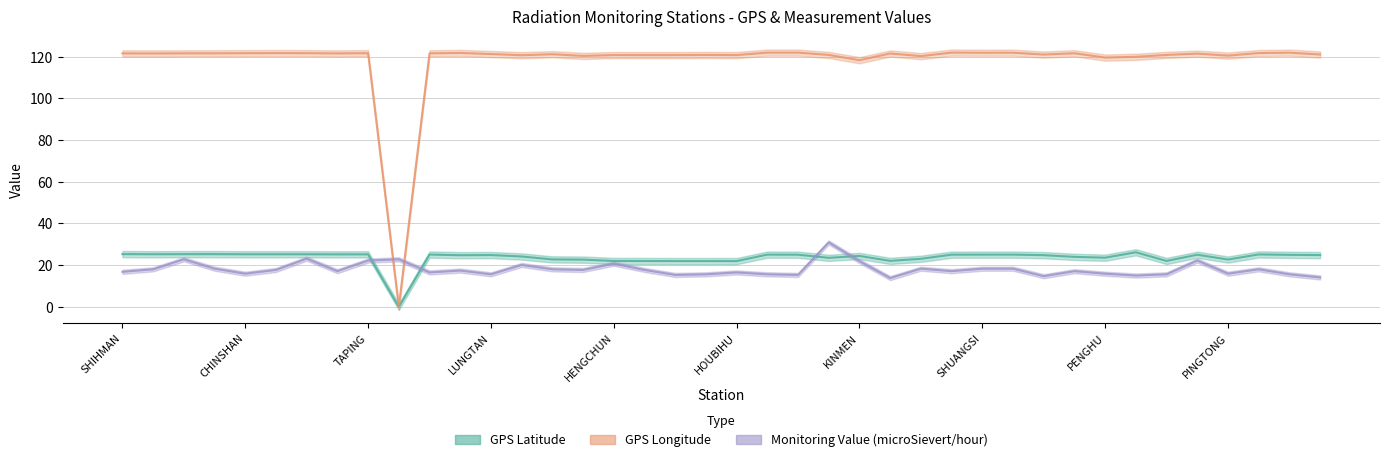

Between YEHLIU and TAIPEI, which series saw the biggest shift?

Monitoring Value (microSievert/hour)